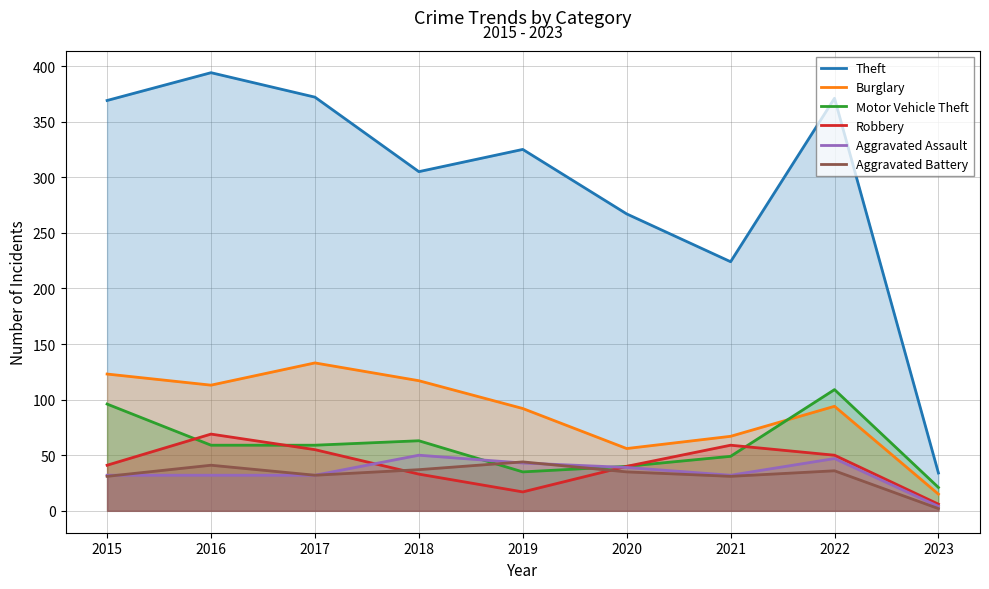

What is the greatest value displayed?

394